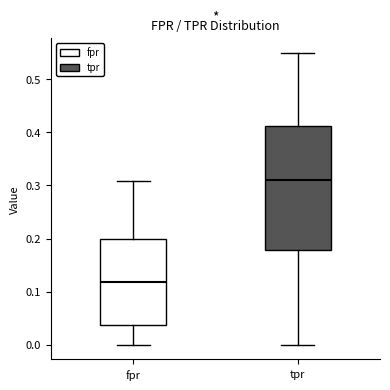

Comparing the boxes themselves (not the whiskers), which one is the tallest?

tpr